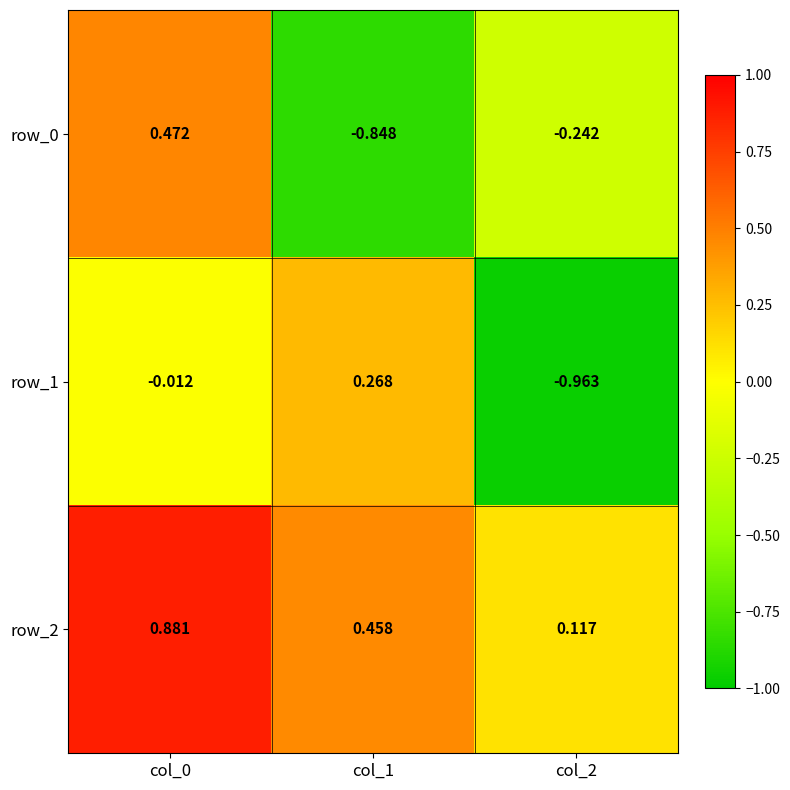

Is the value of row_0 at col_0 greater than the value of row_1 at col_0?

Yes